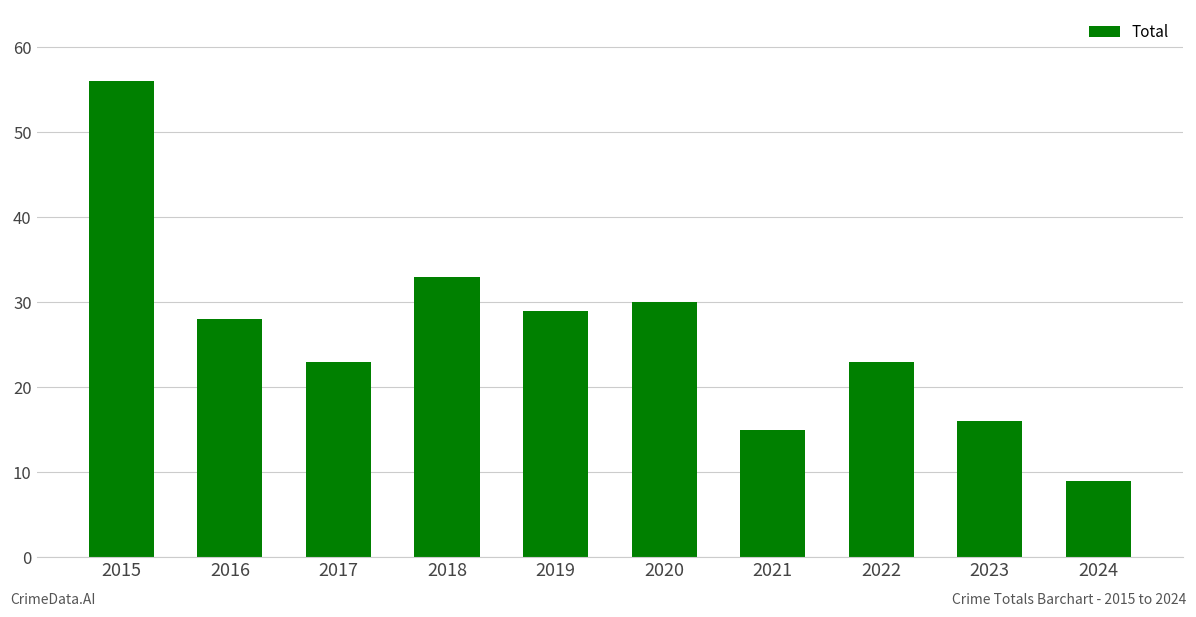

What is the ratio of the value at 2020 to the value at 2019?

1.0